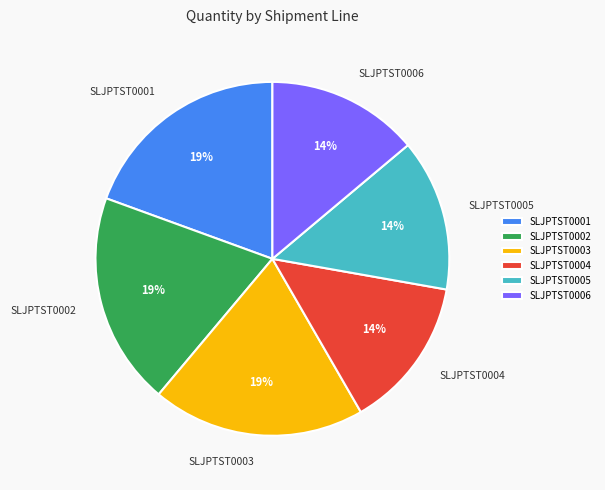

Does SLJPTST0001 represent more than half of the total?

No